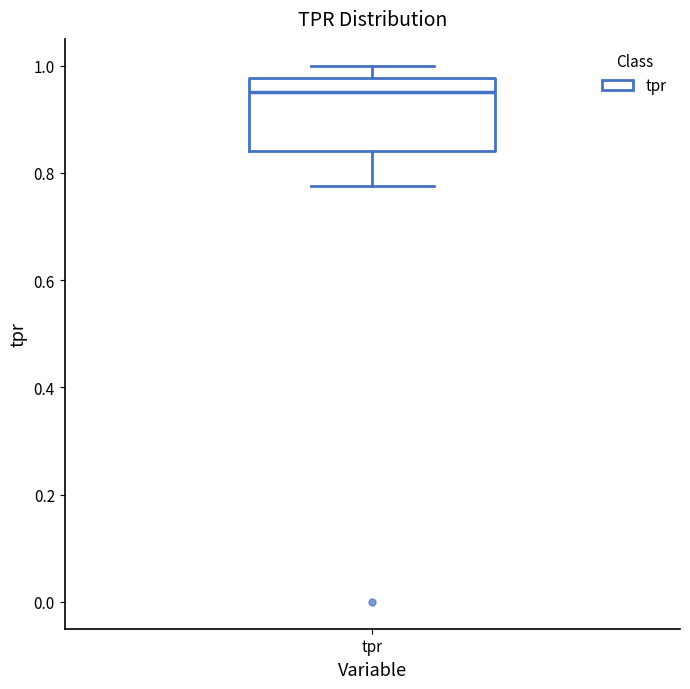

Read this box plot against the y-axis: the position of the median line, the range covered by the box, and the ends of both whiskers. The values are not printed on the chart, so give them approximately, as read against the axis.

median 0.96, box 0.84 to 0.98, whiskers 0.78 to 1.00